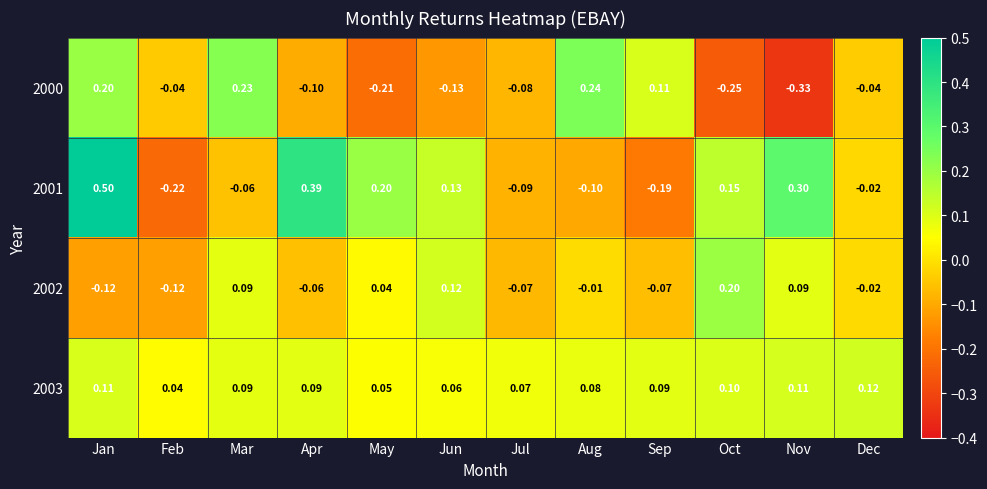

List the labels in order of 2001 value, largest first.

Jan, Apr, Nov, May, Oct, Jun, Dec, Mar, Jul, Aug, Sep, Feb